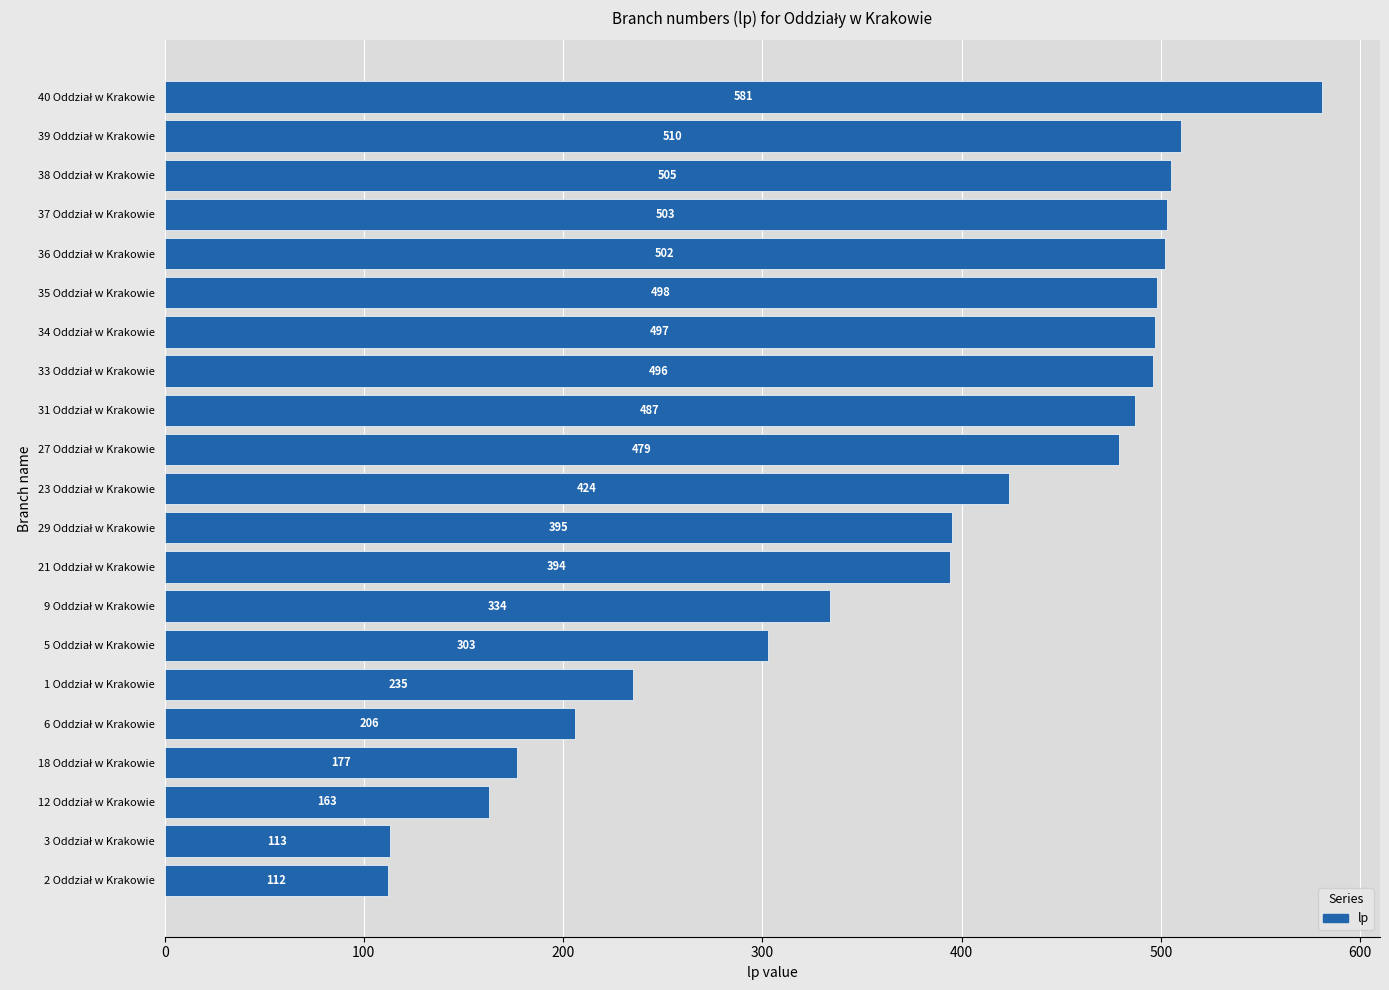

What is the minimum value shown in the chart?

112